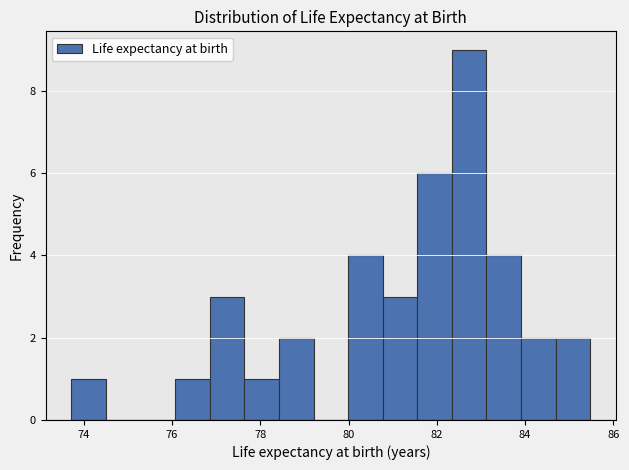

Around what value on the x-axis is the tallest bar? Give the approximate position of its centre, as read against the axis.

82.8